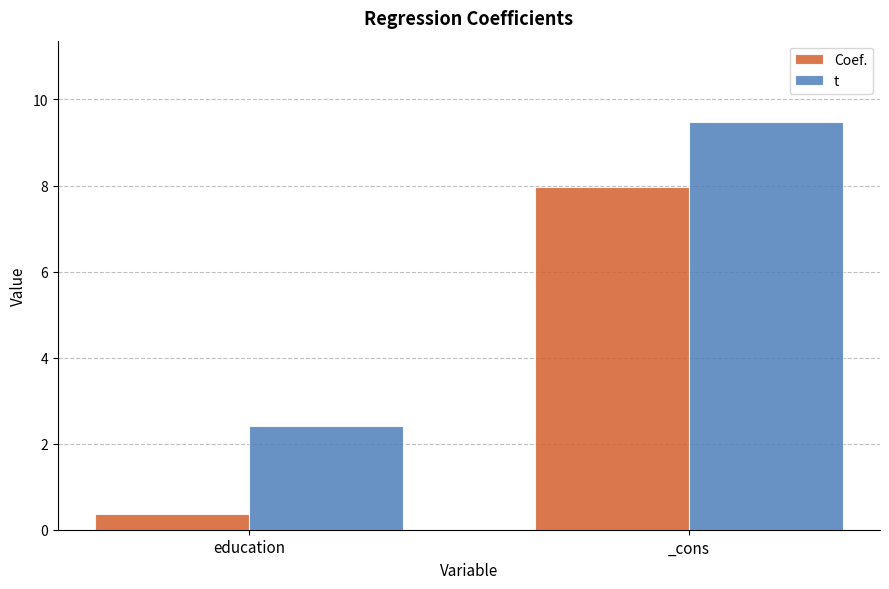

Which series has the largest range (max minus min)?

Coef.